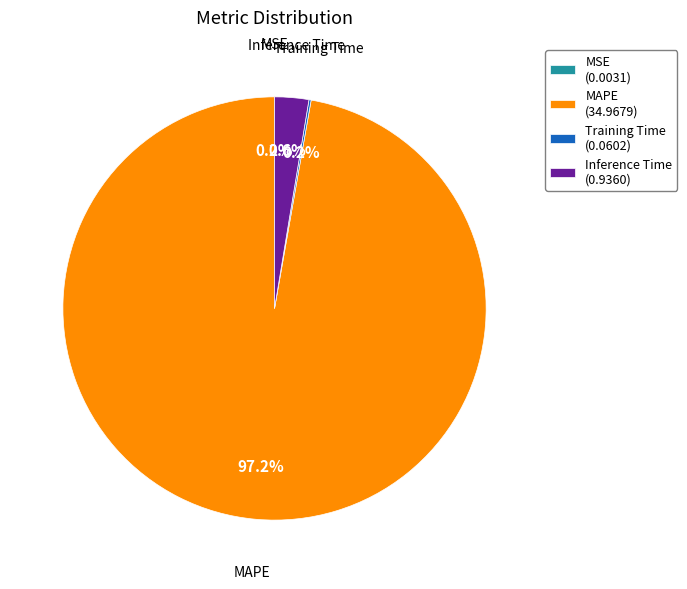

How much of the chart is everything except Inference Time (0.9360)?

97.4%